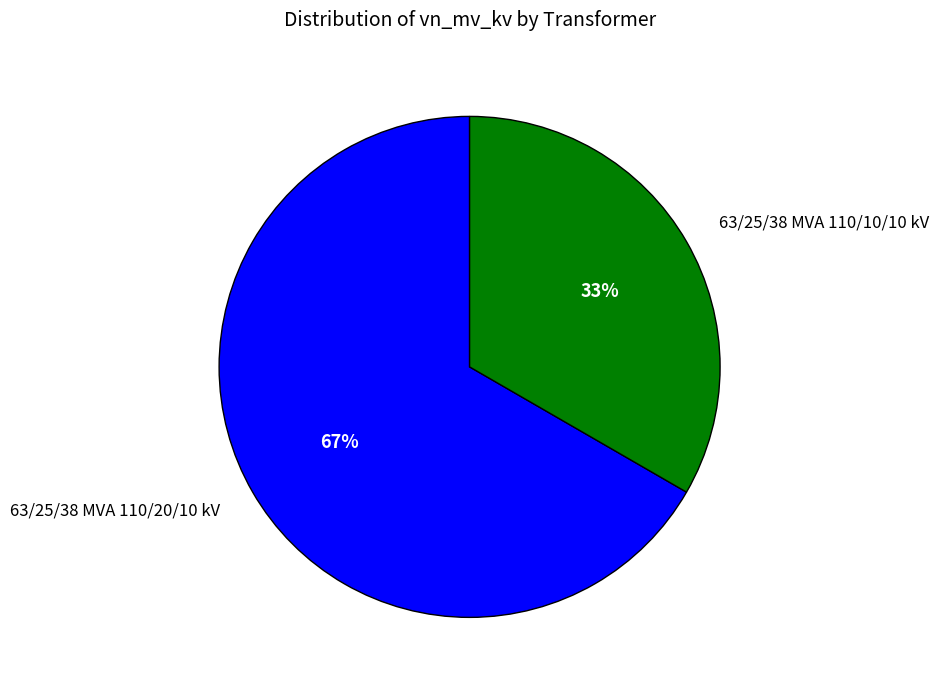

To the nearest percent, what is the average slice percentage?

50%